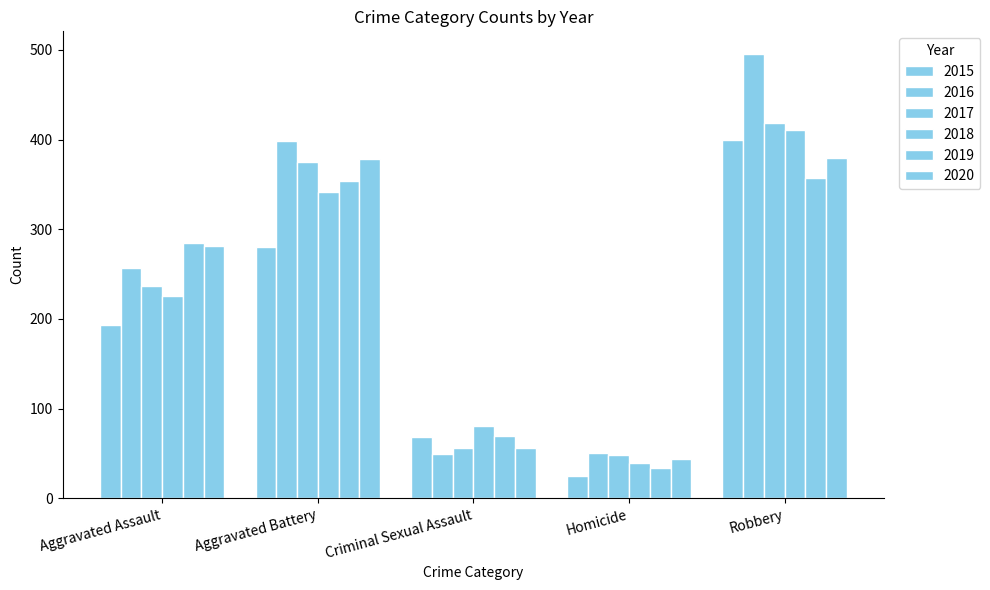

How many values in the 2016 series are below 257?

2